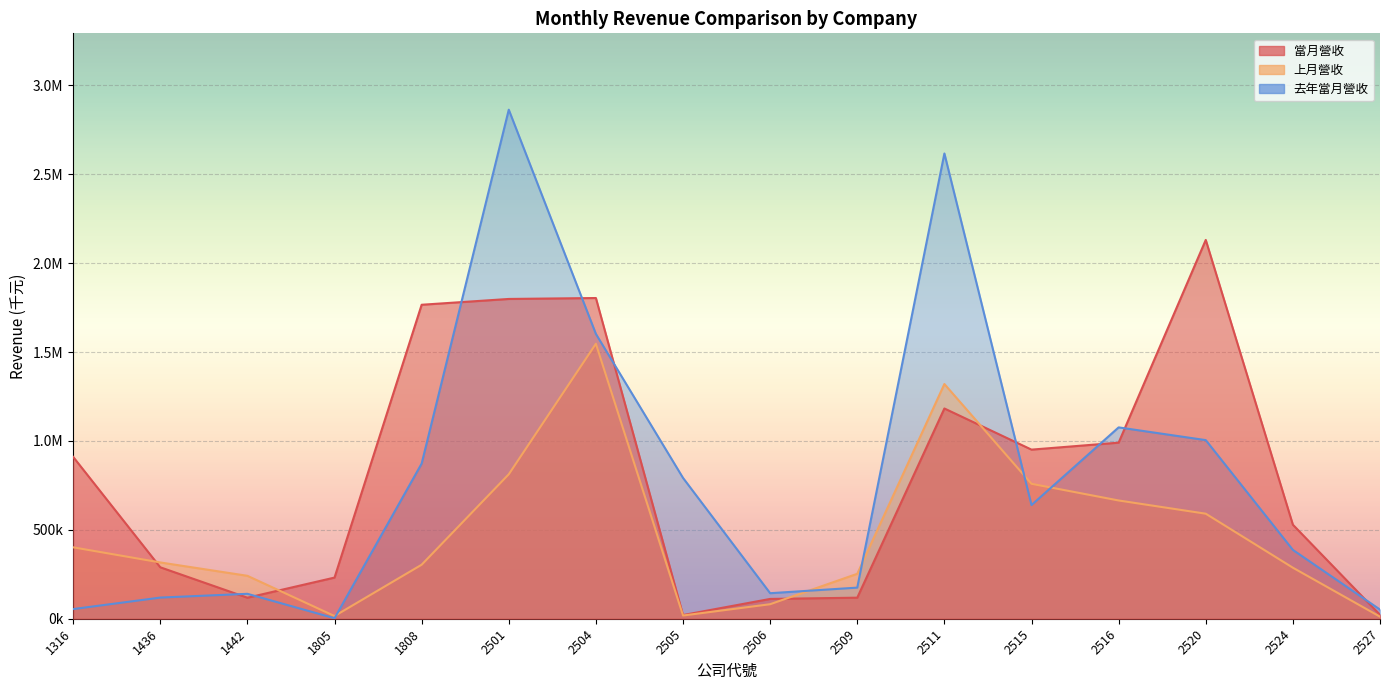

Is it true that 去年當月營收 equals 63732 at 2506?

False